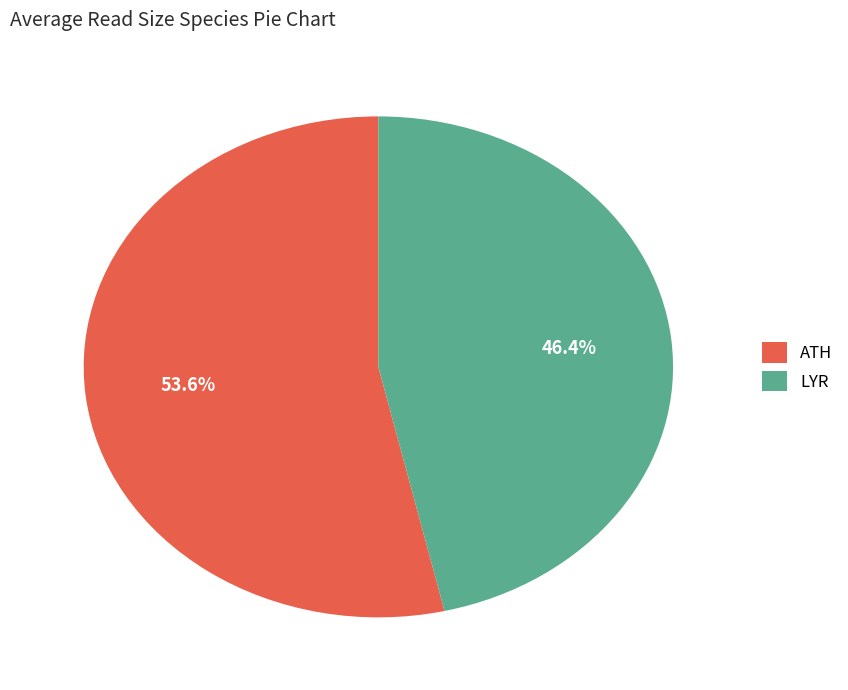

Which slice is the largest?

ATH